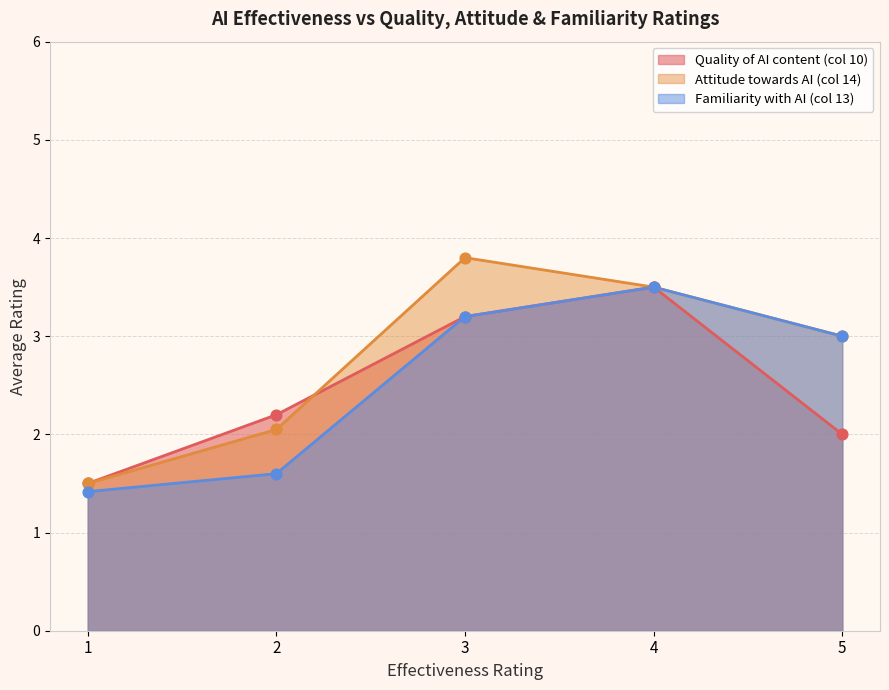

What is the maximum value for Quality of AI content (col 10)?

3.5